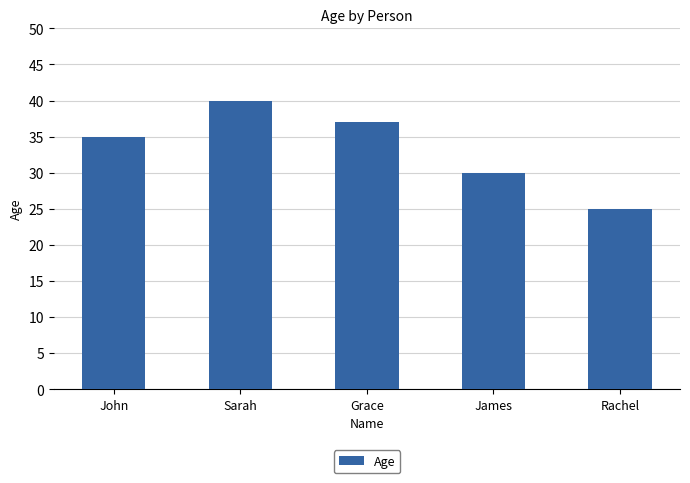

List the labels in order of value, largest first.

Sarah, Grace, John, James, Rachel